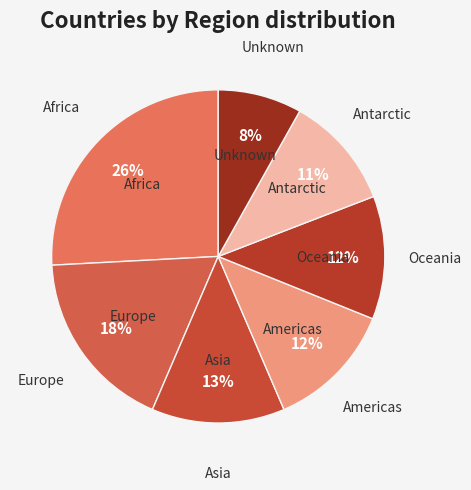

What is the smallest slice in the pie chart?

Unknown